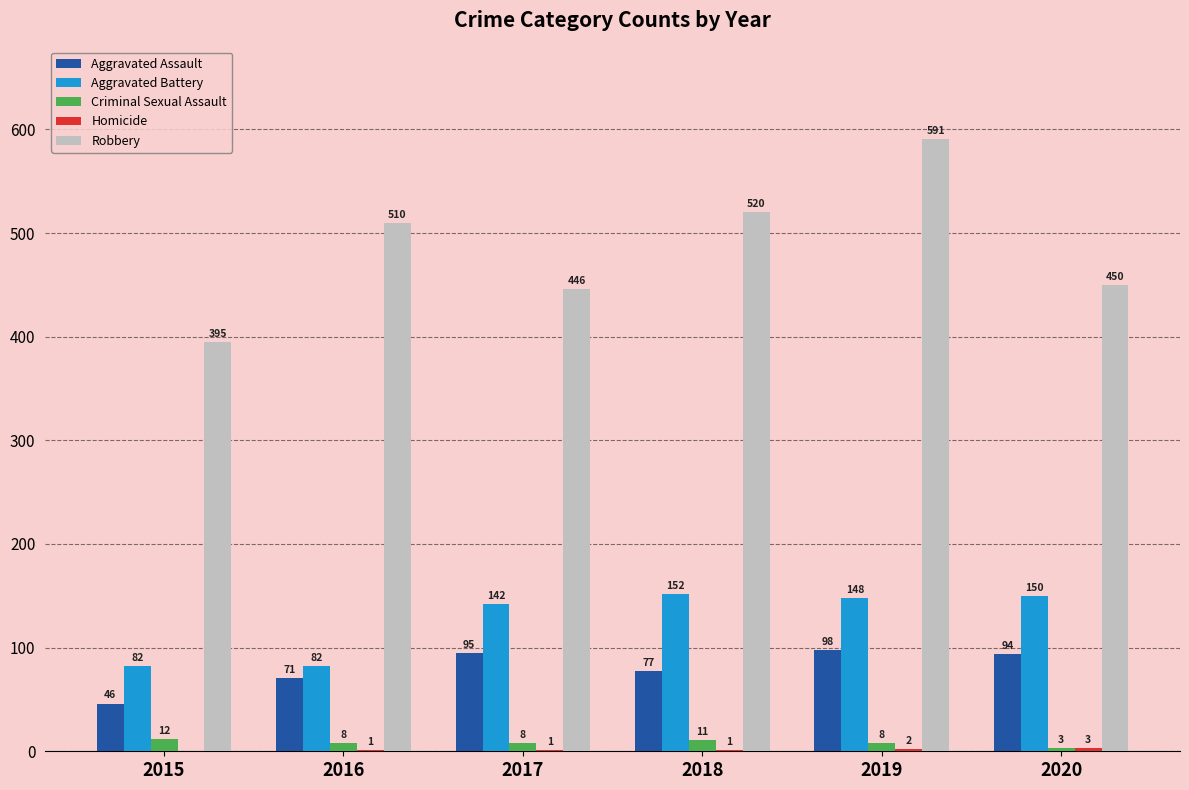

How many Criminal Sexual Assault values are between 8 and 11?

4